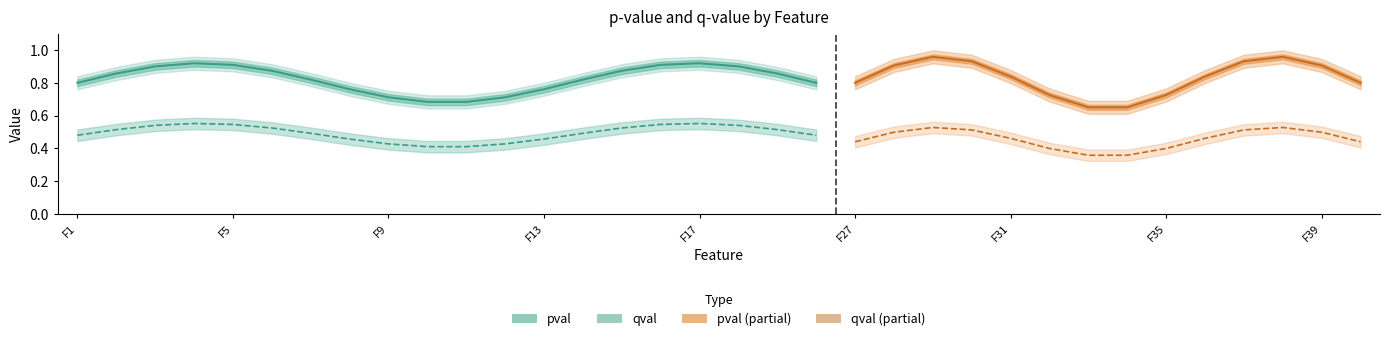

True or false: pval_upper and qval intersect in this chart.

False